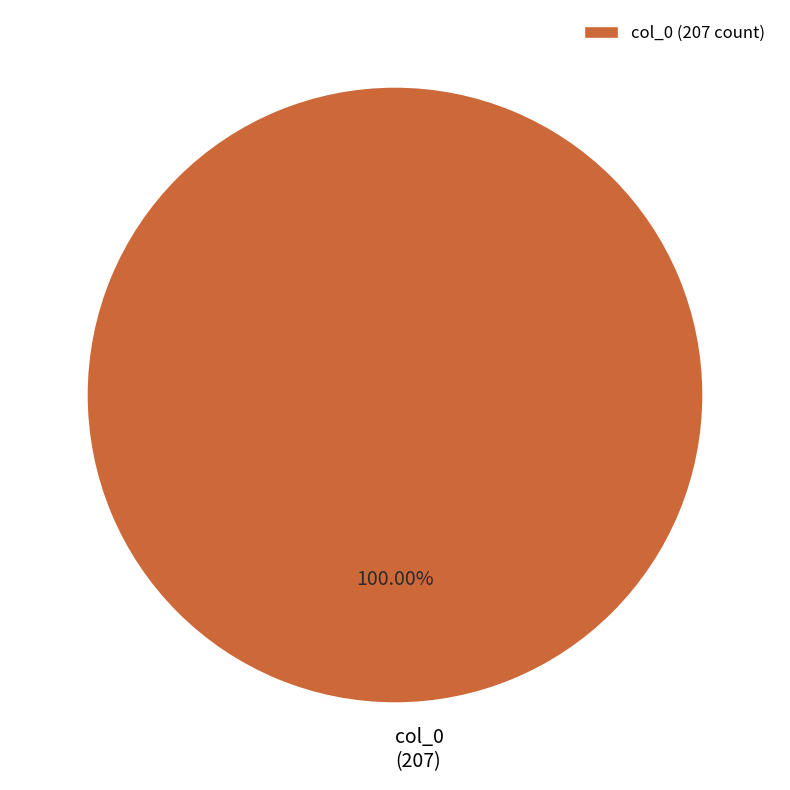

Is there a majority slice in this chart?

Yes